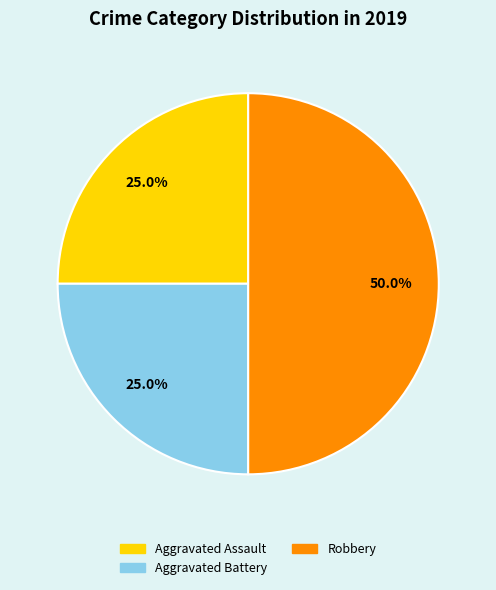

Which slice is the largest?

Robbery